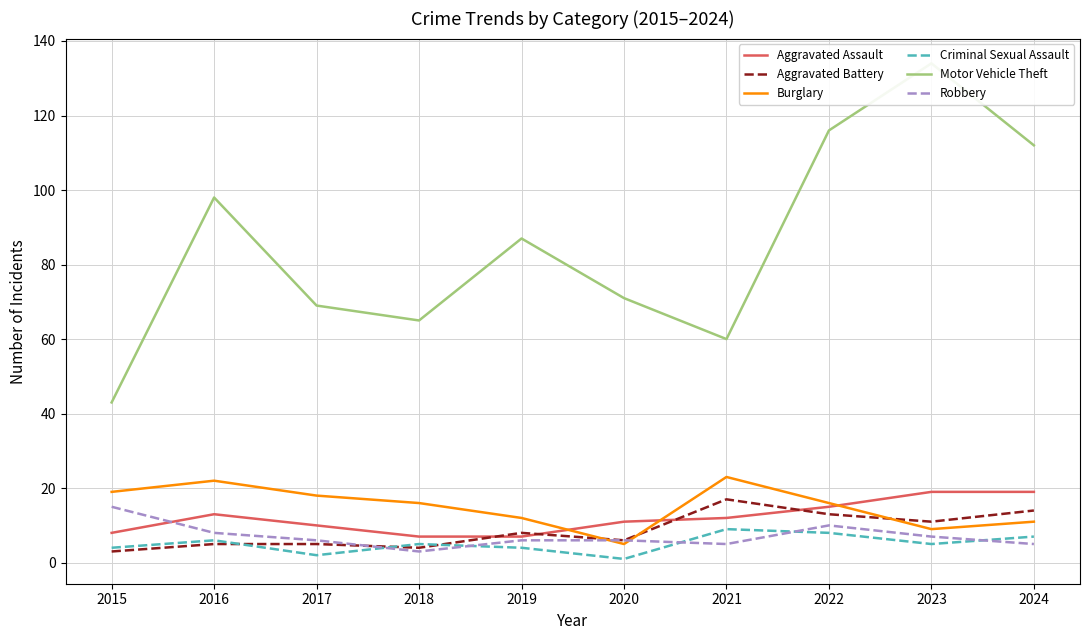

What are all the series names shown in the legend?

Aggravated Assault, Aggravated Battery, Burglary, Criminal Sexual Assault, Motor Vehicle Theft, Robbery